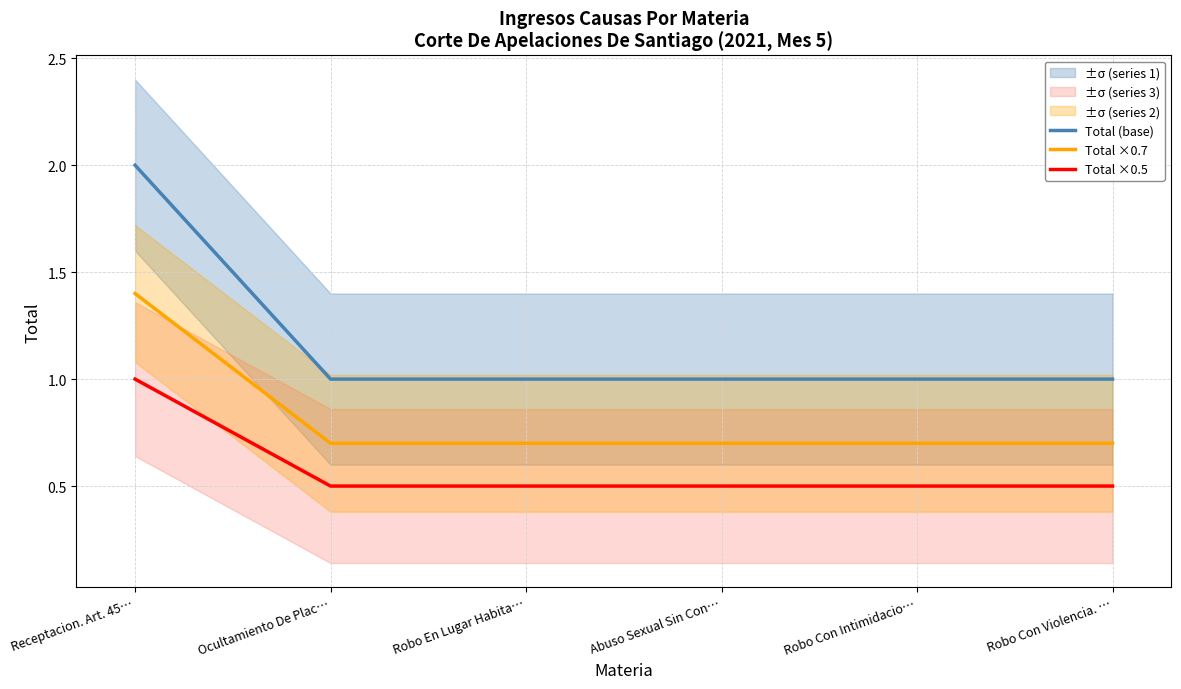

True or false: Total ×0.5 and Total (base) cross at least once.

False